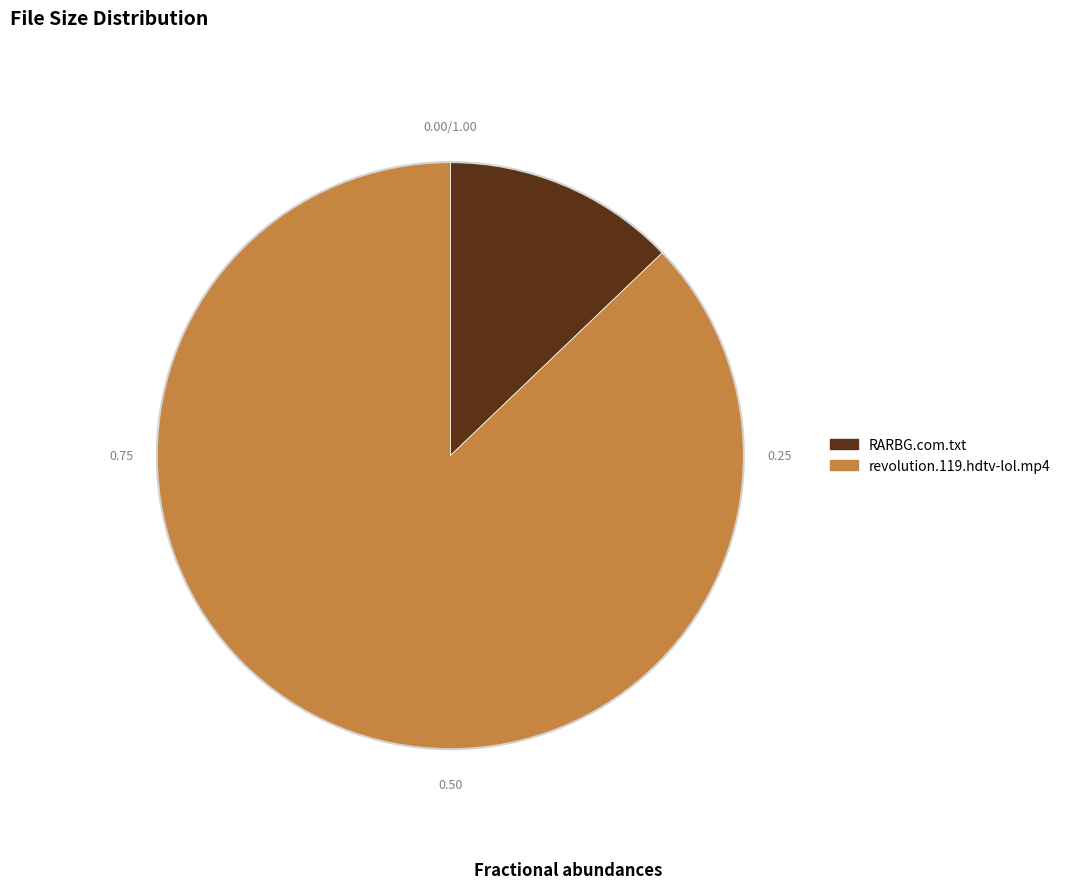

Which slice is the smallest?

RARBG.com.txt